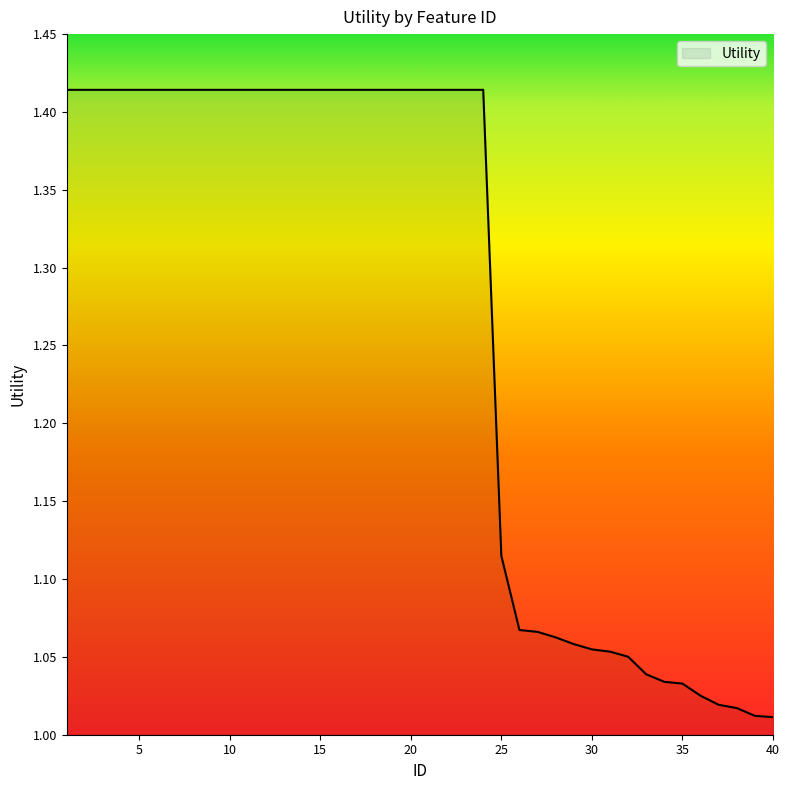

What is the difference between the maximum and minimum values?

0.4